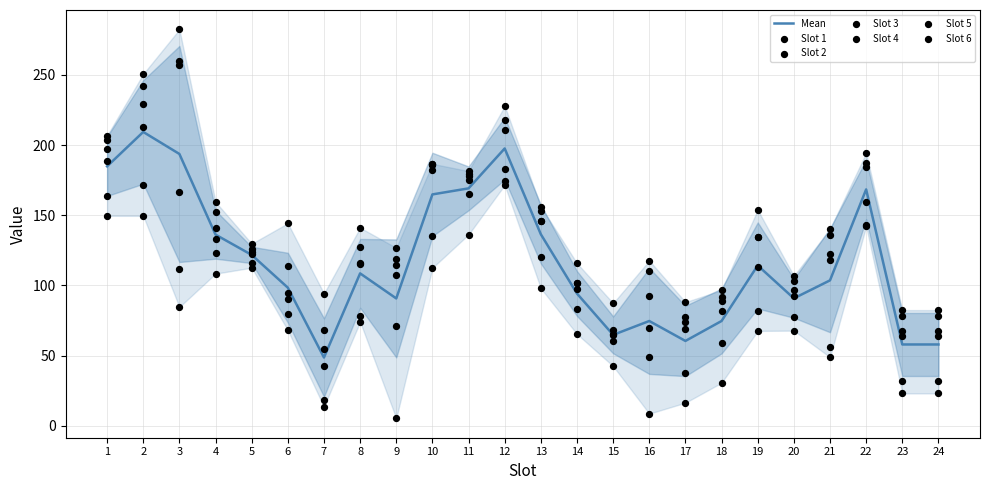

At how many categories does at least one series exceed 25?

24